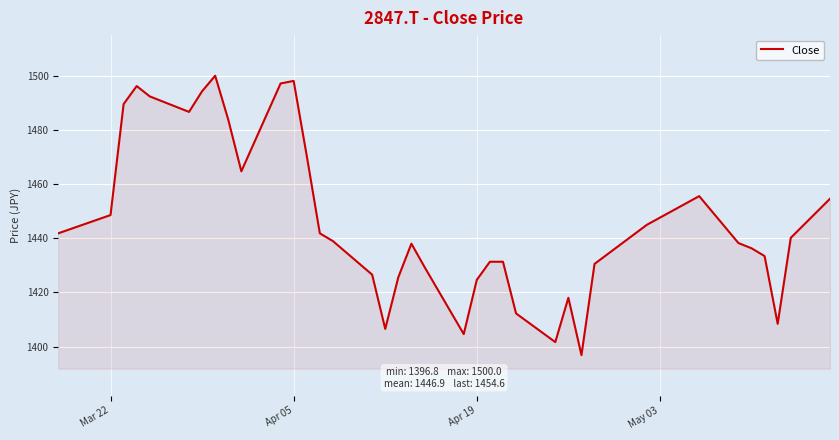

What is the greatest value displayed?

1500.0